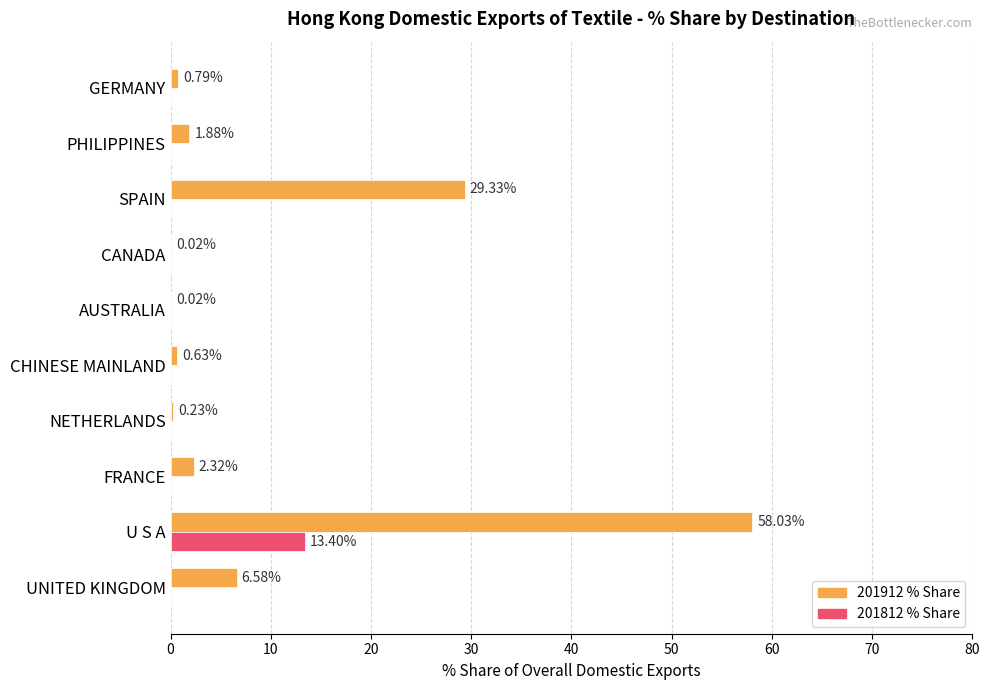

At which category is the sum across all series the highest?

U S A